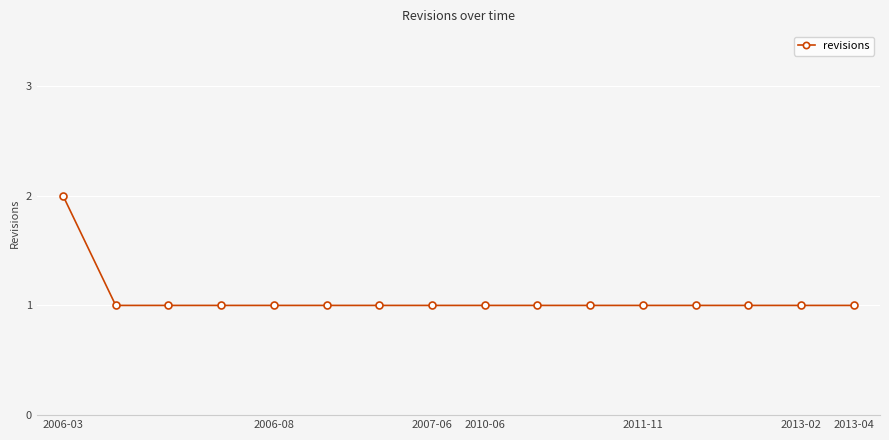

What is the value of the 10th point from the left?

1